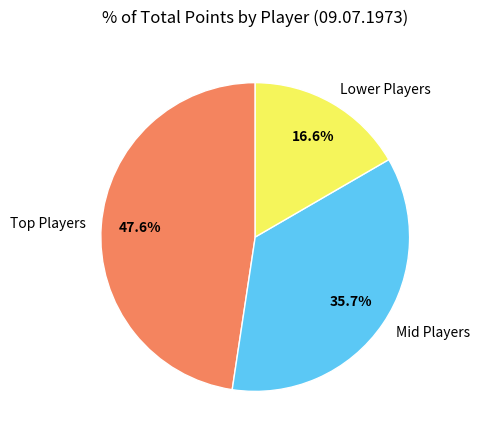

Does Mid Players represent more than half of the total?

No